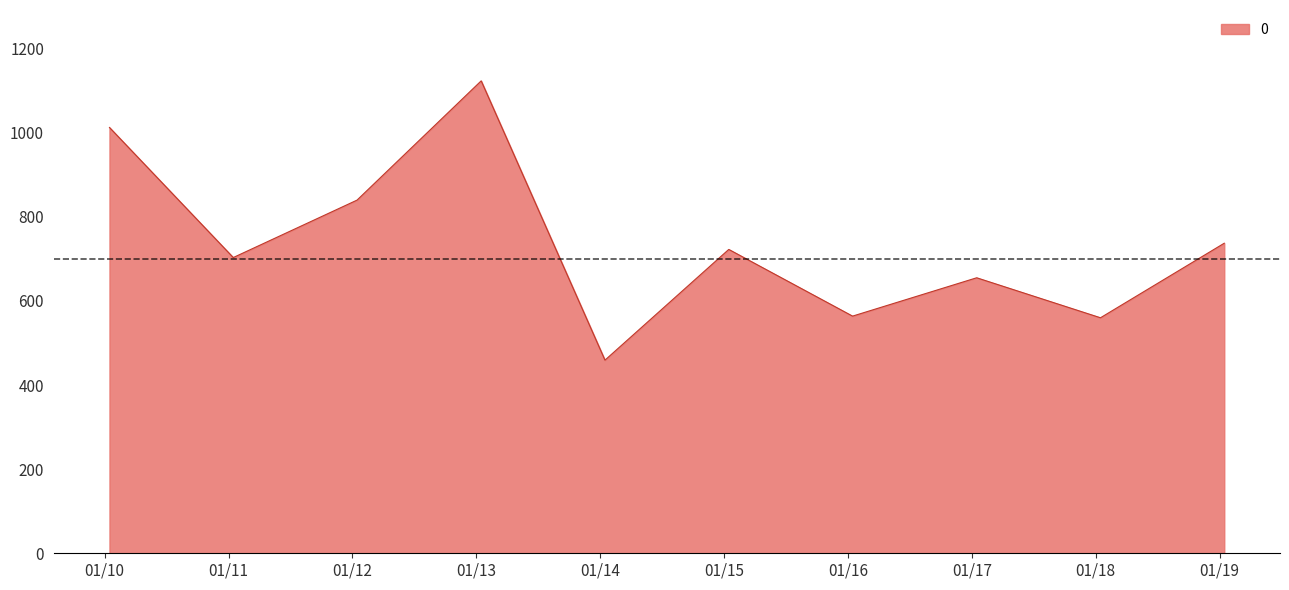

What is the minimum value shown in the chart?

459.1